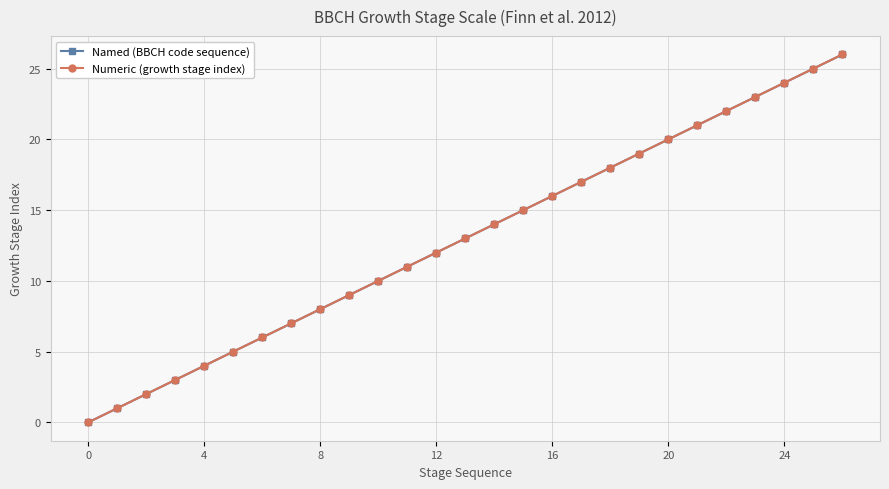

Does the chart have visible grid lines?

Yes